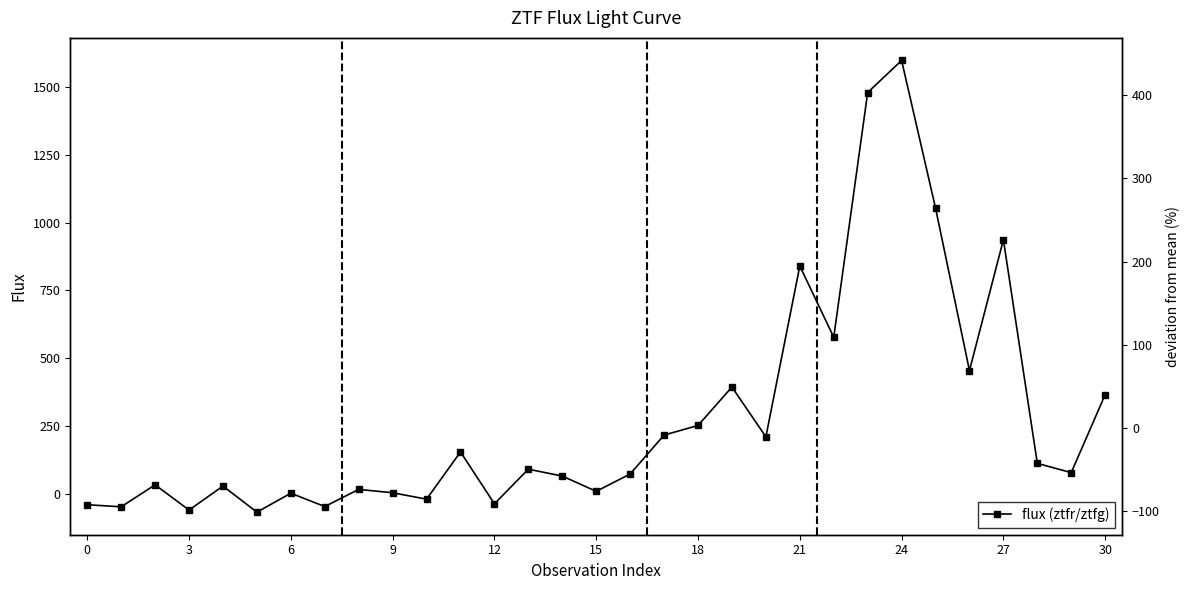

How many values in the flux (ztfr/ztfg) series are below 80?

15